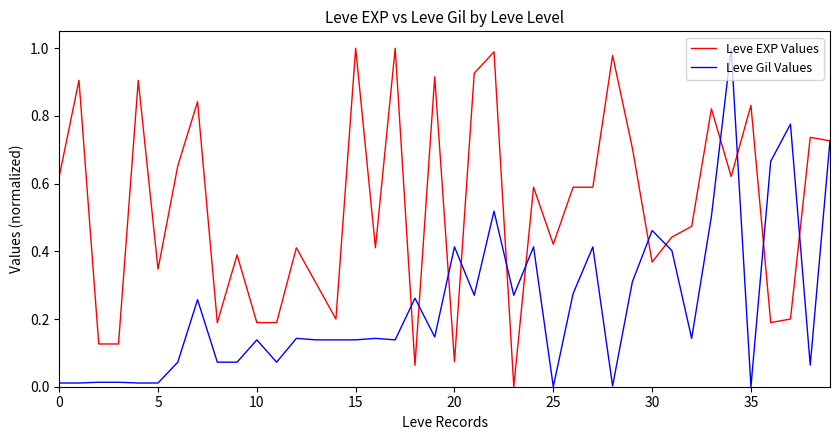

List the series in order of their overall mean, lowest first.

Leve Gil Values, Leve EXP Values